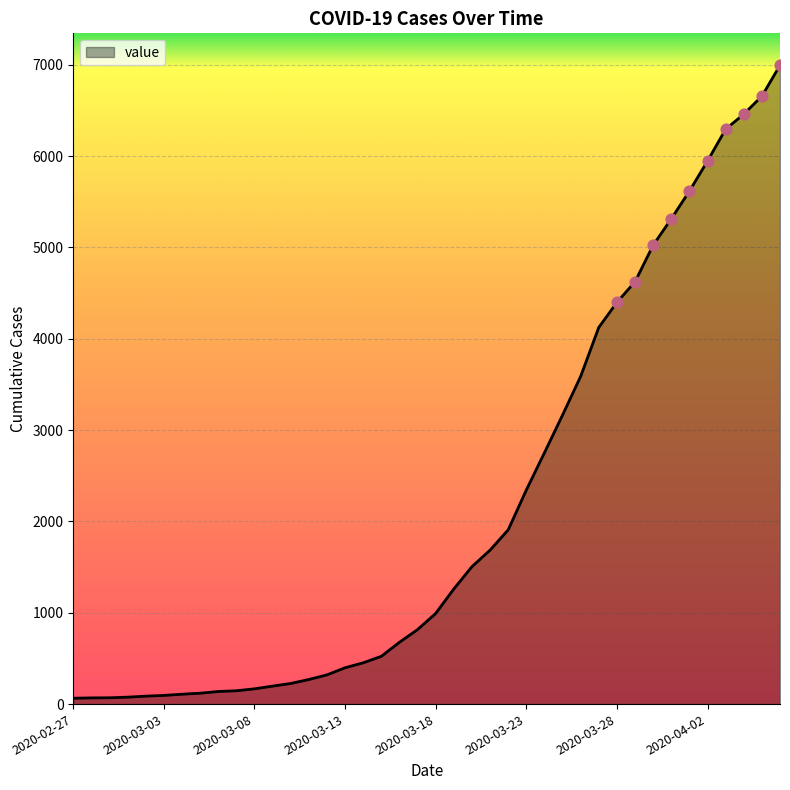

What is the greatest value displayed?

6995